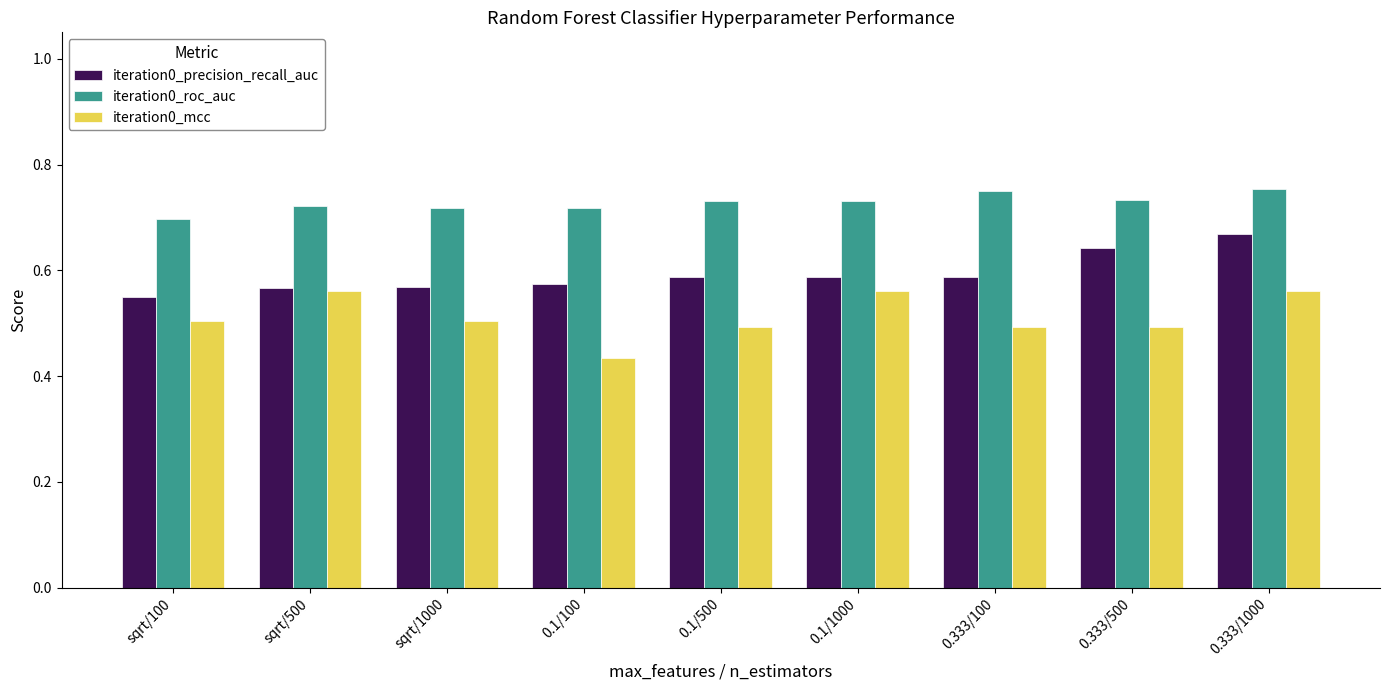

Count the iteration0_precision_recall_auc values in the range 0 to 1.

9